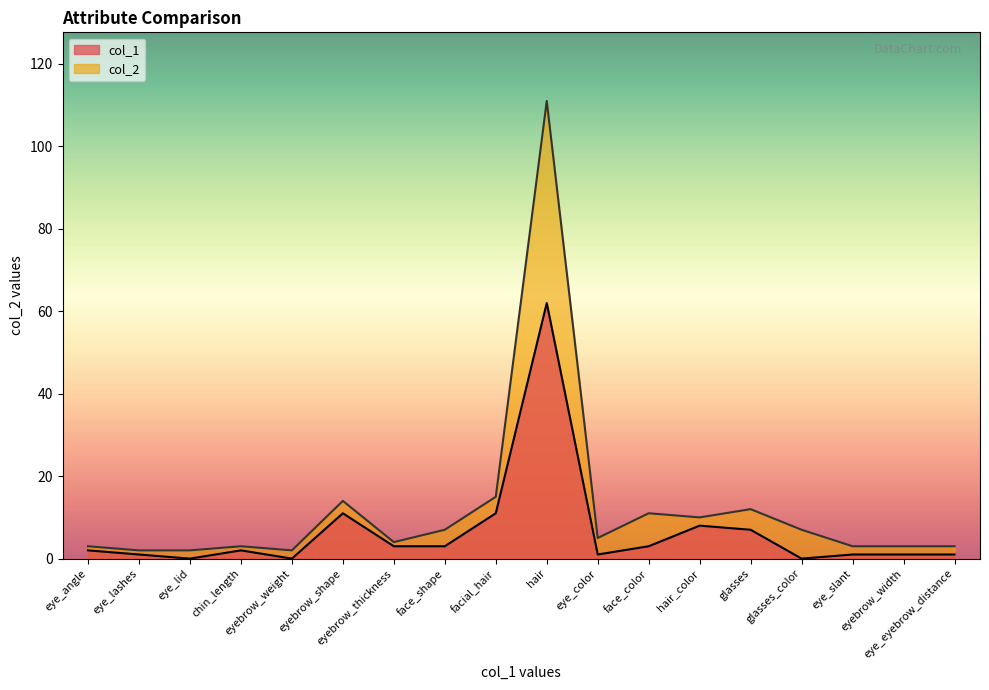

At which category does the chart reach its peak across all series?

hair